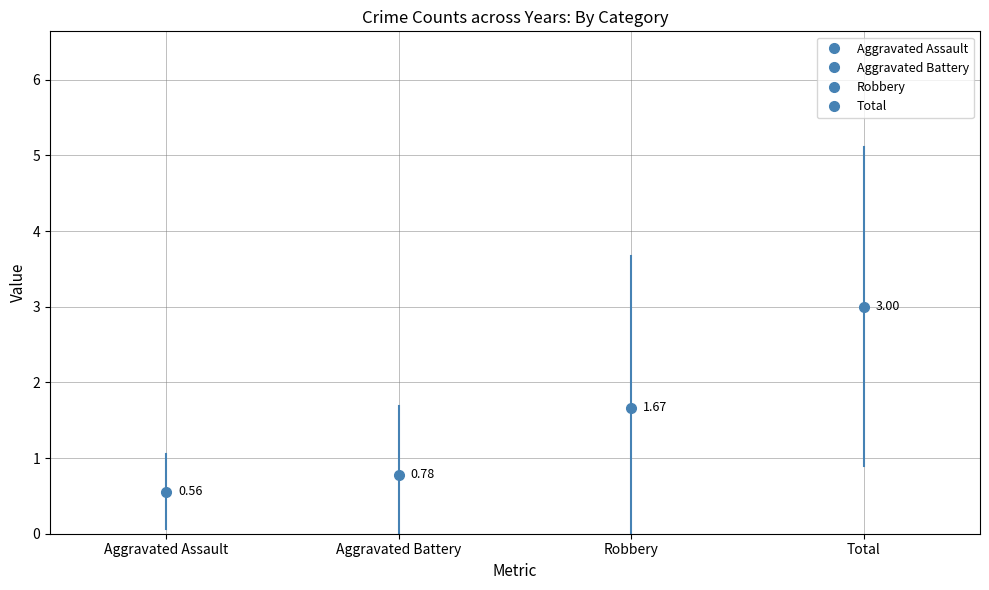

Is this an area chart (filled region under the line)?

No